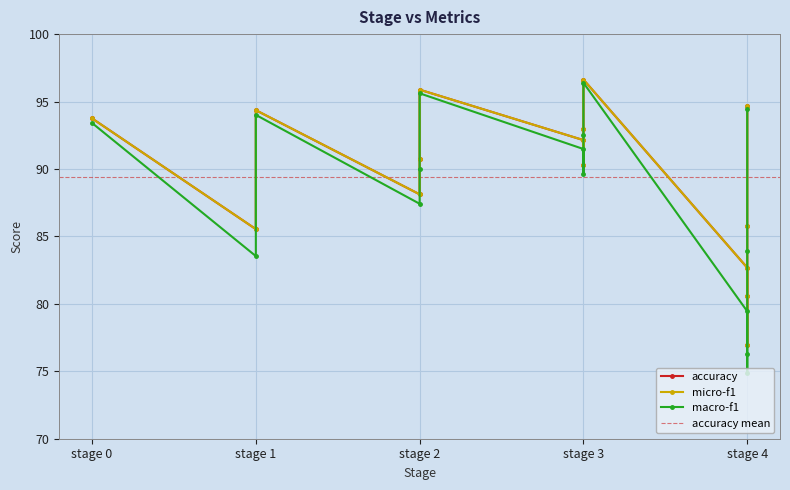

What is the difference between the maximum and second lowest values in the accuracy series?

16.0